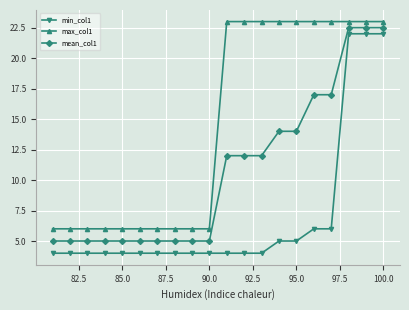

What is the difference between the maximum and minimum values in the min_col1 series?

18.0